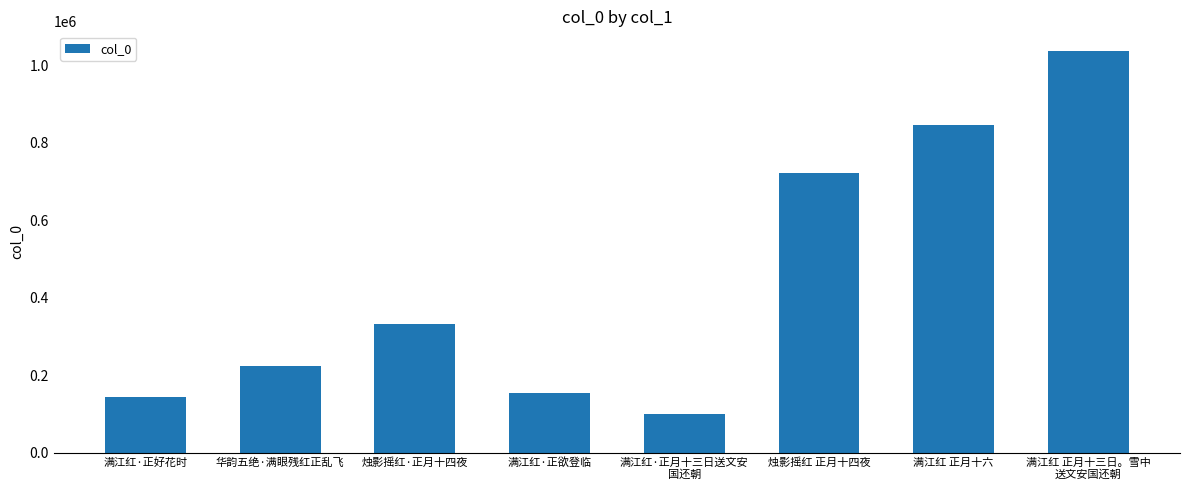

What is the sum of all values?

3559095